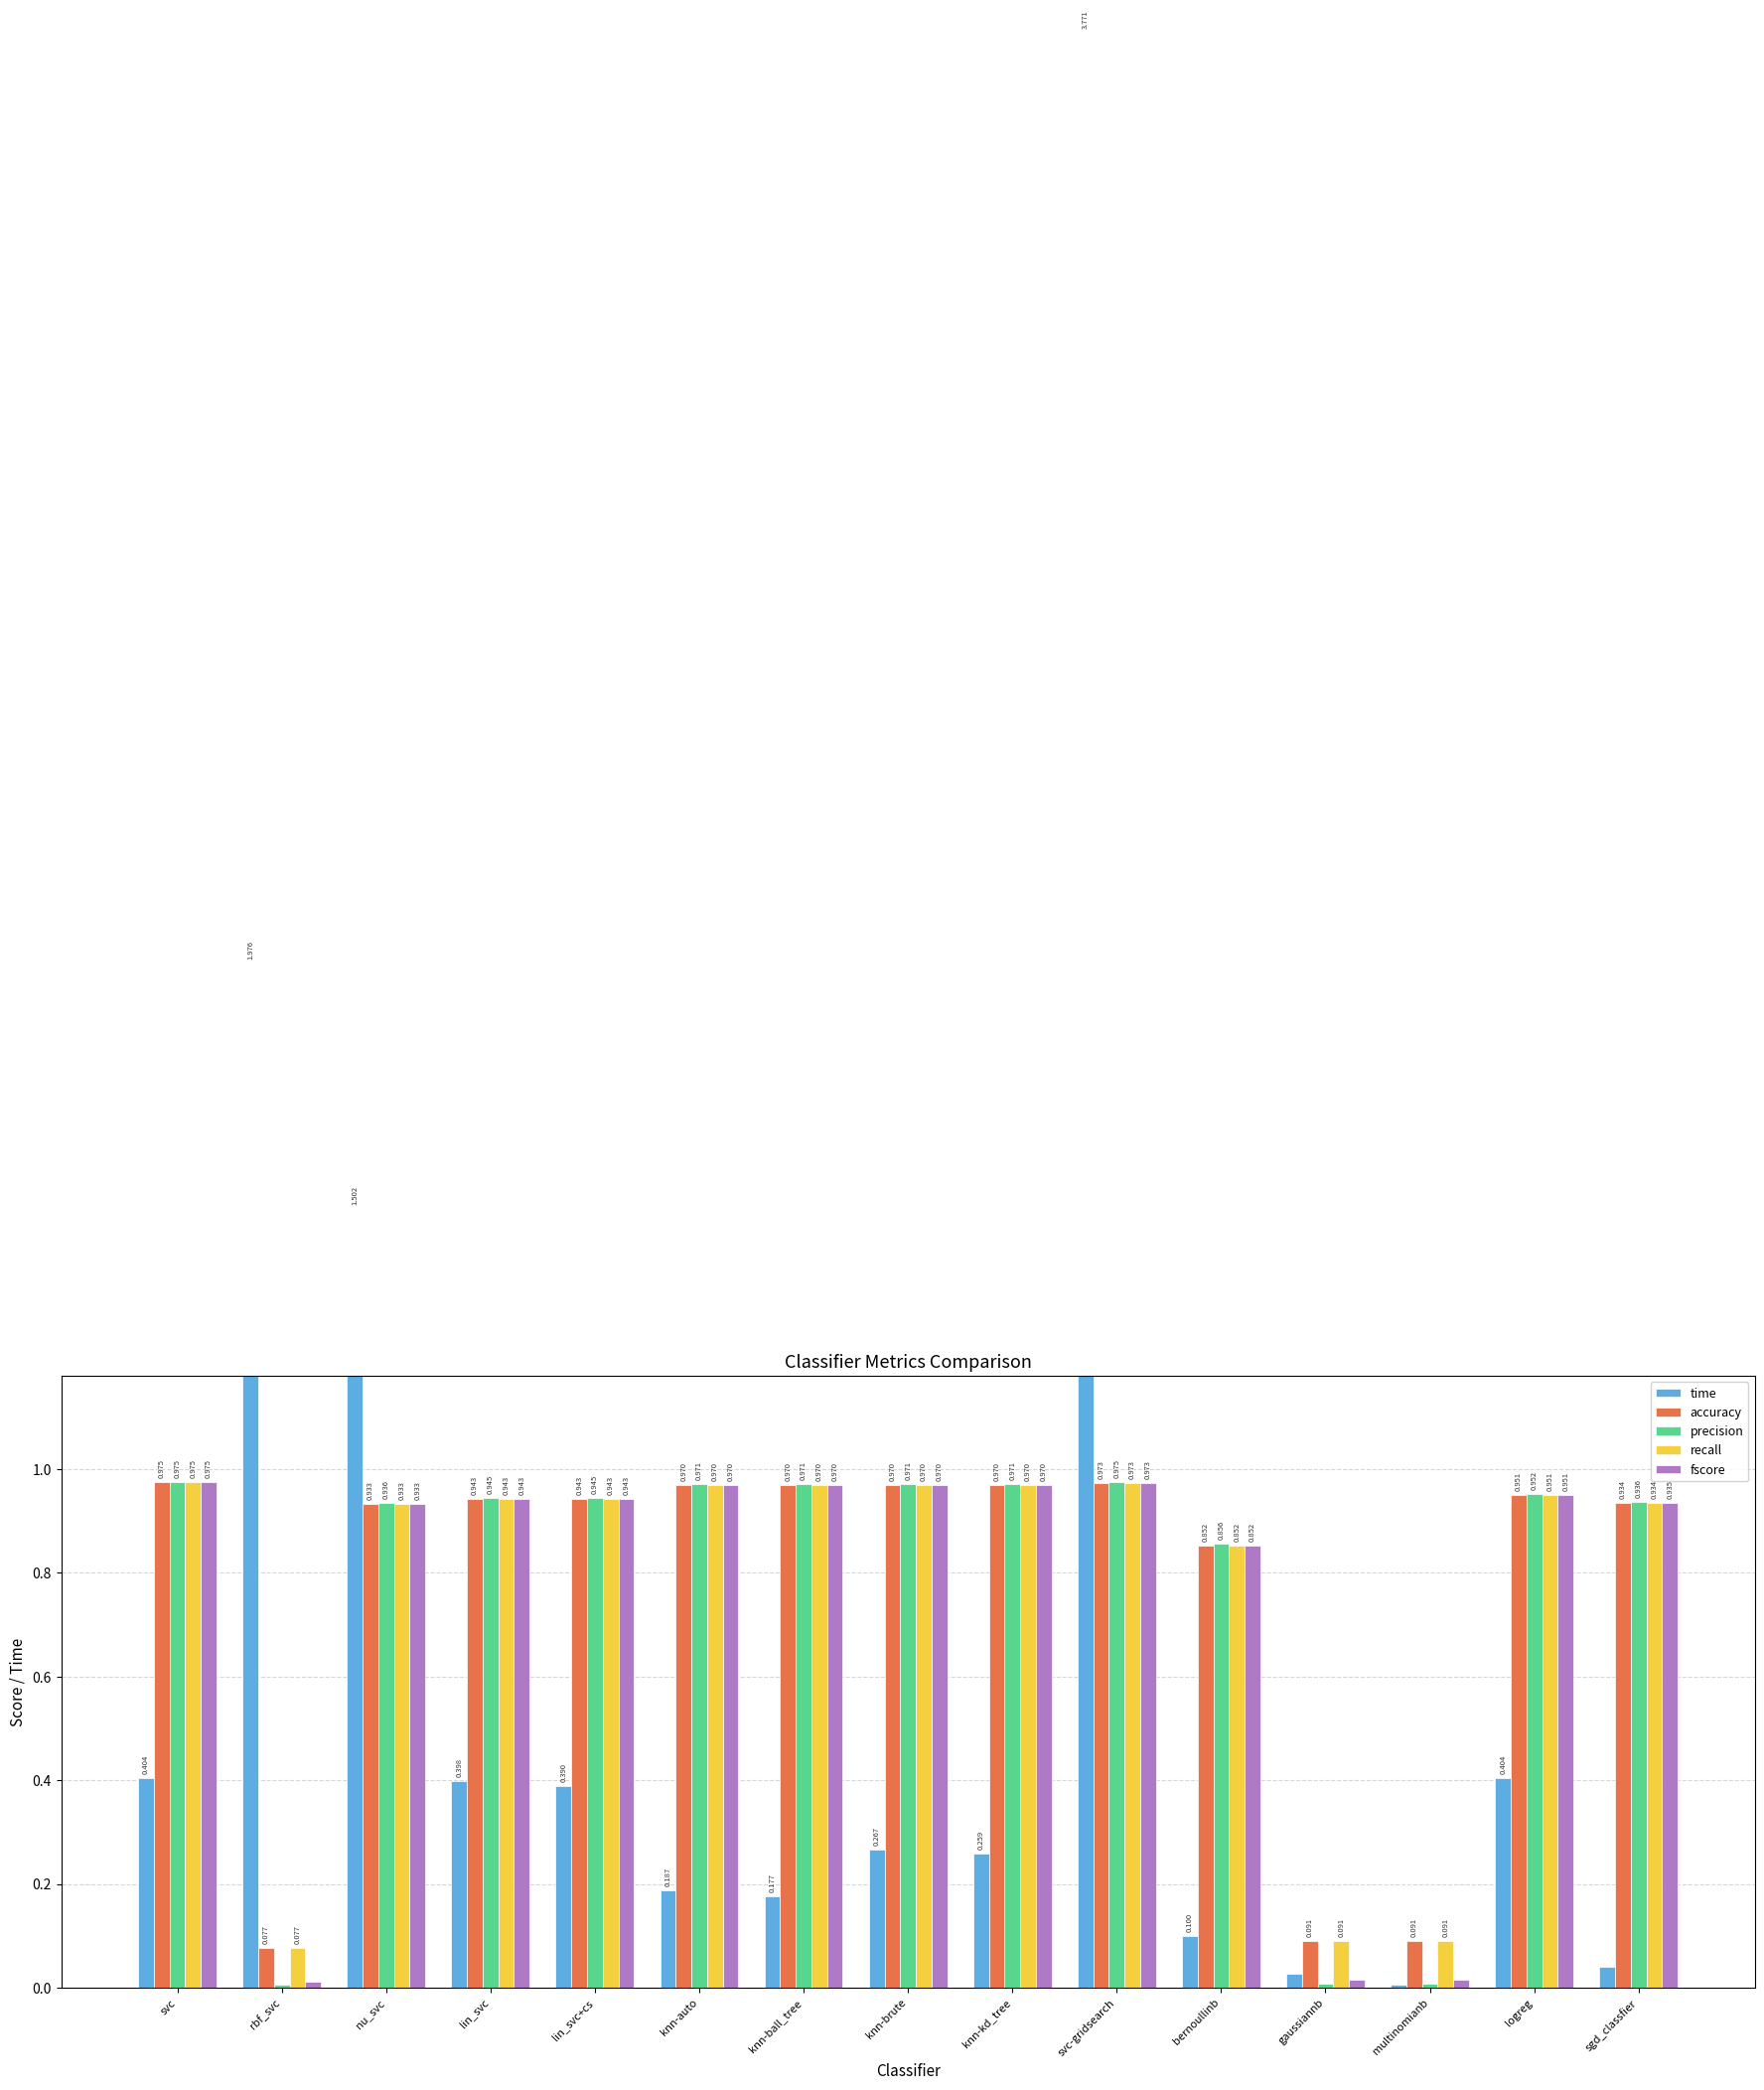

Between multinomianb and bernoullinb, which is larger?

bernoullinb